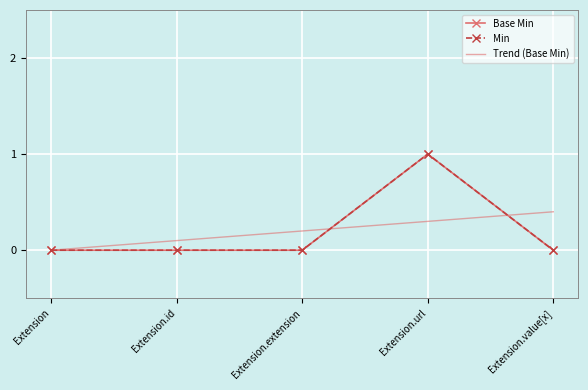

Which category has the lowest value in the Base Min series?

Extension